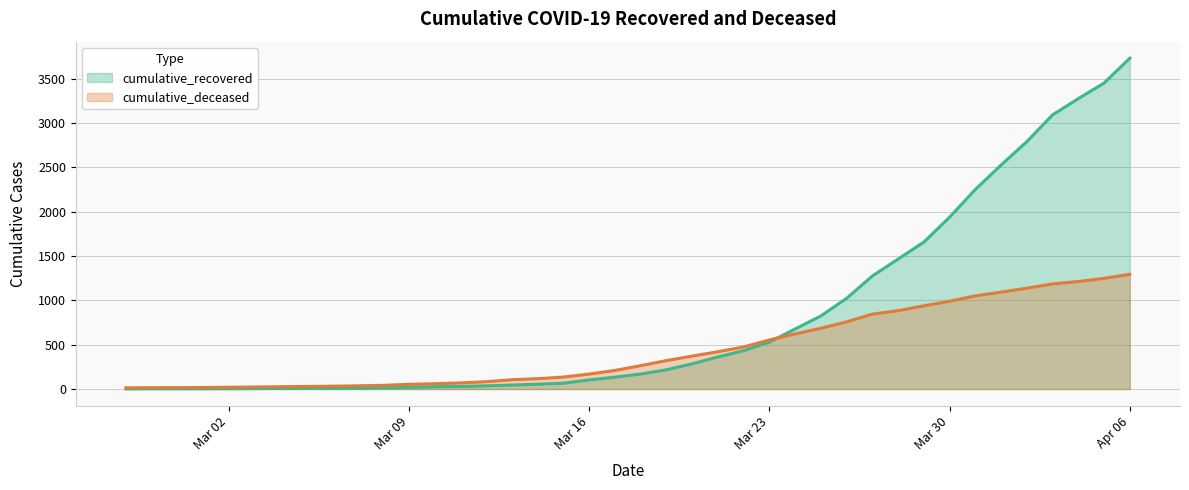

True or false: cumulative_recovered has more than 0 points higher than both neighbors.

False